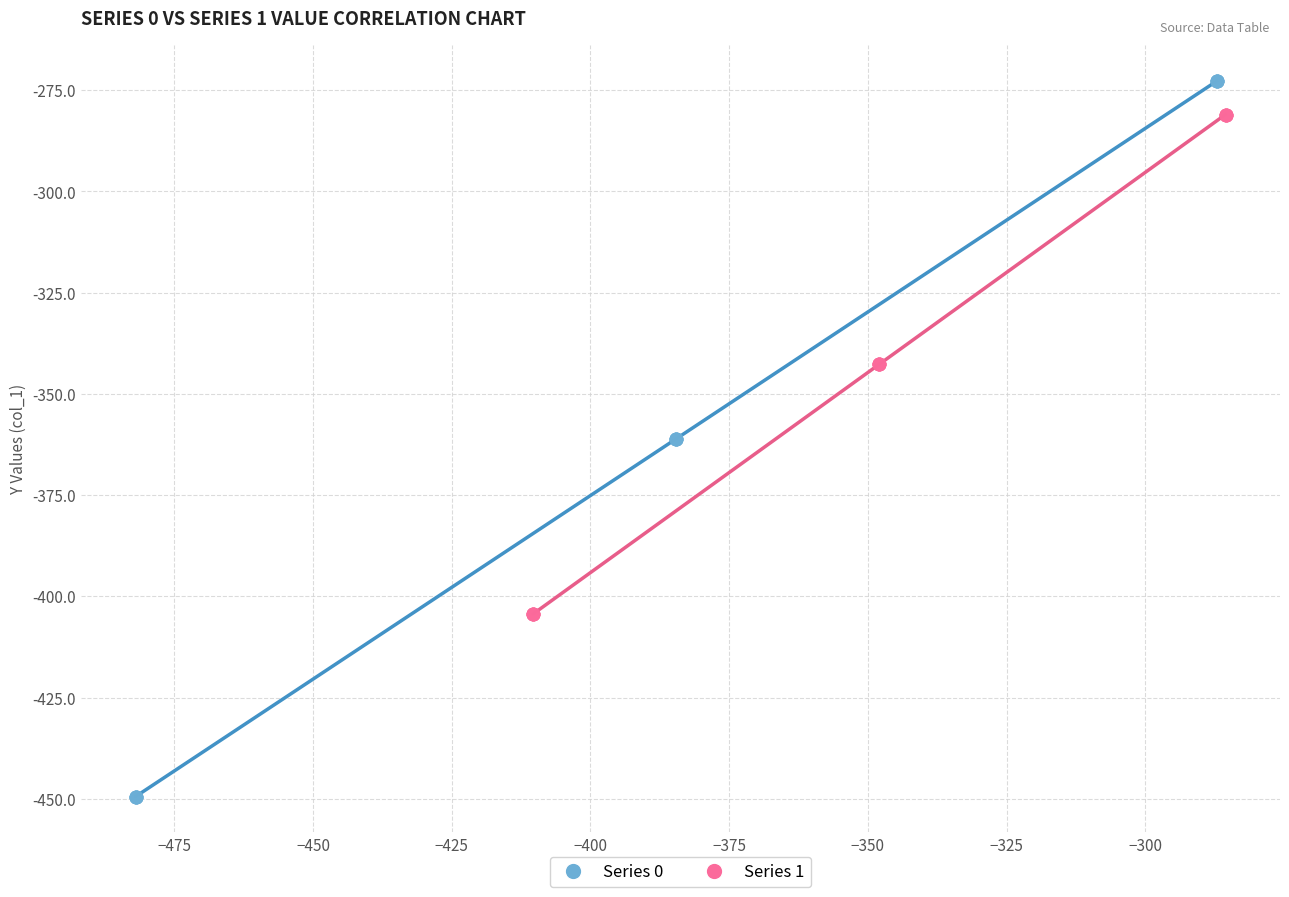

What are all the series names shown in the legend?

Series 0, Series 1